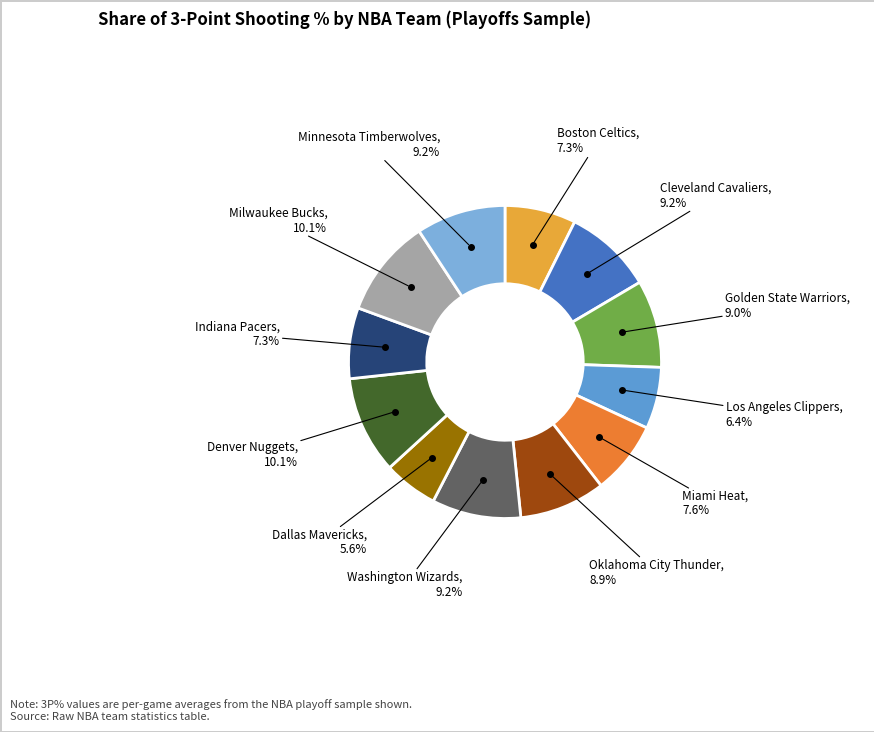

To the nearest percent, what is the average slice percentage?

8%